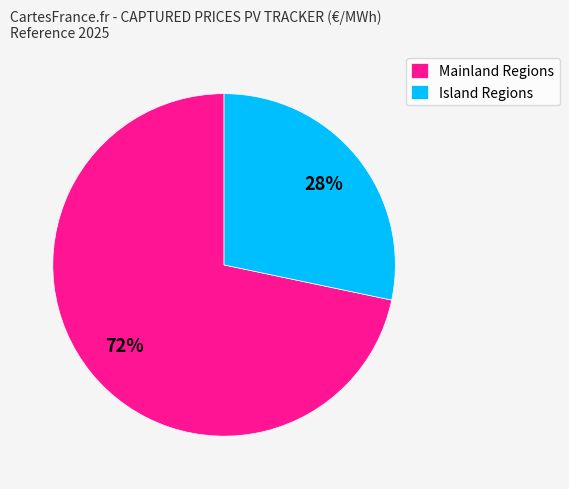

Count the number of slices in the pie.

2